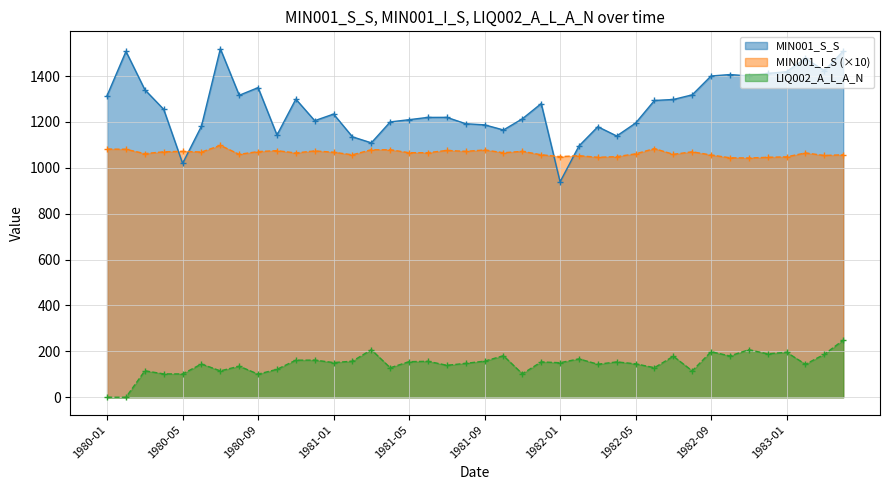

What is the value of the MIN001_I_S point at the 13th from the left?

1068.0